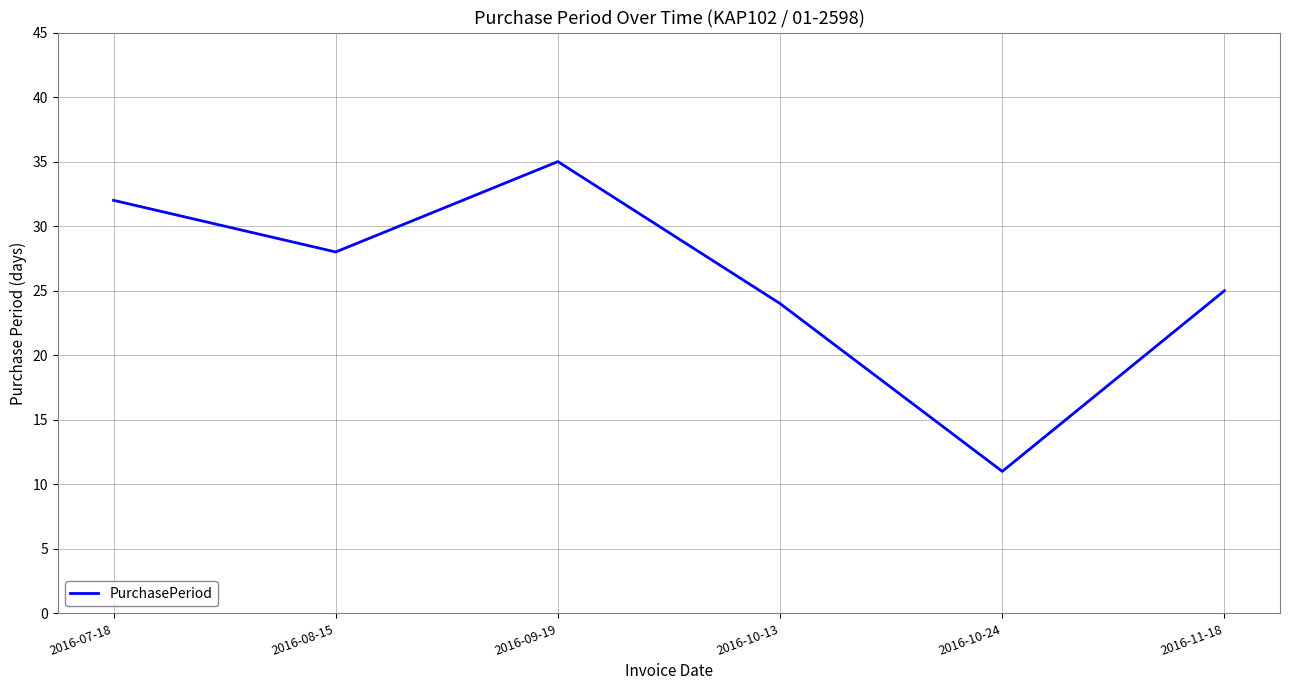

What position from the left is 2016-11-18?

6